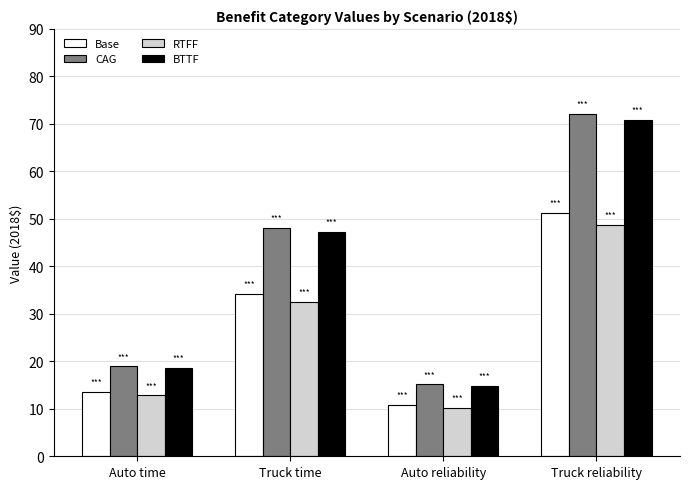

At Truck reliability, list the series in order from largest to smallest.

CAG, BTTF, Base, RTFF